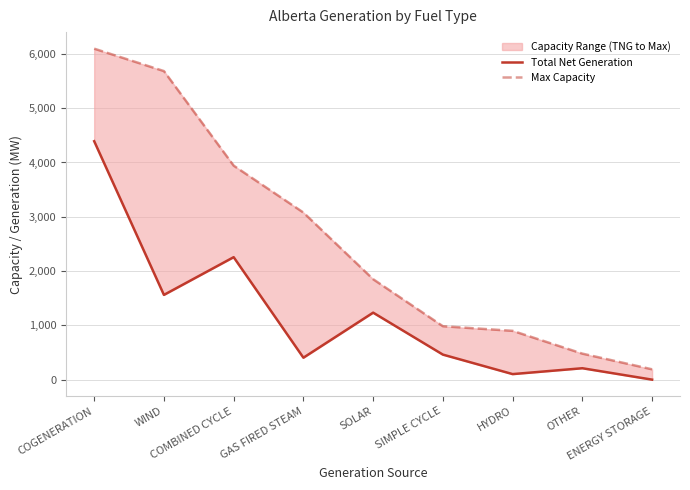

True or false: Max Capacity has more than 0 interior local peaks.

False